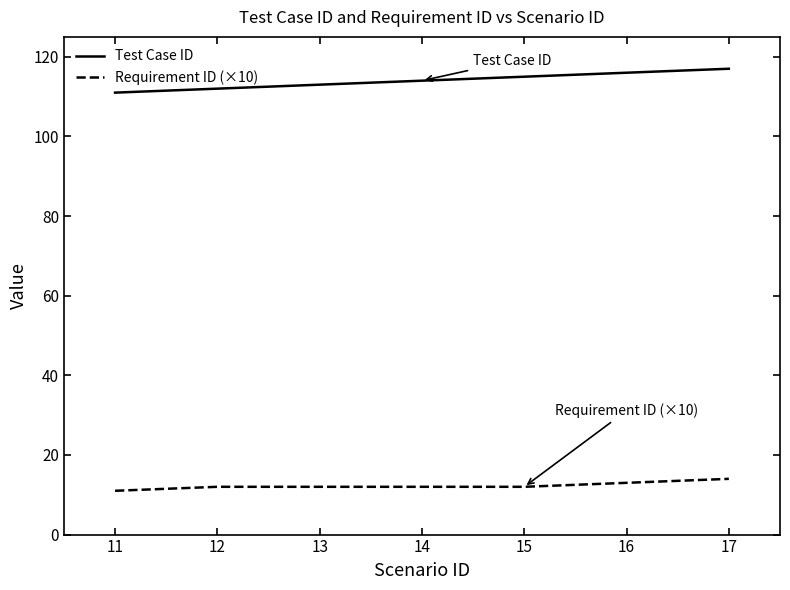

Is the value of Requirement ID (×10) at 15 greater than the value of Test Case ID at 12?

No